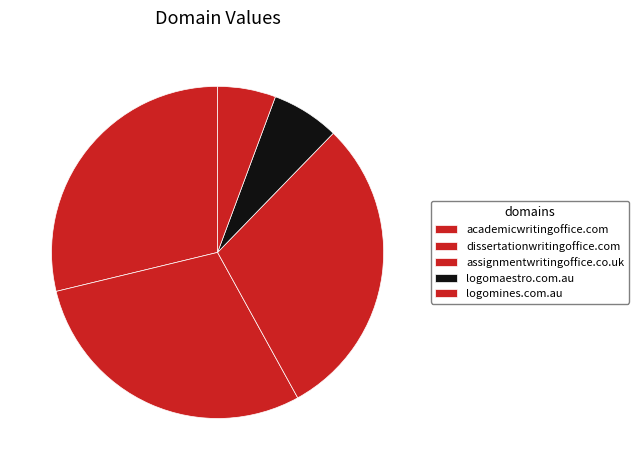

To the nearest percent, what is the average slice percentage?

20%